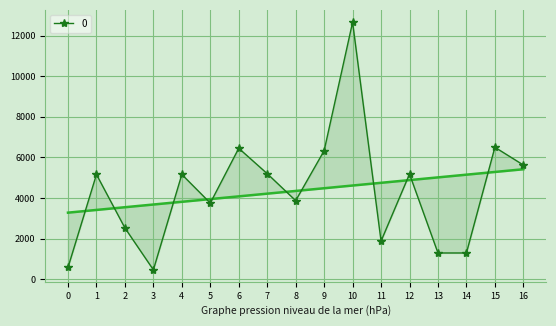

At which category does the data reach its first local valley?

3